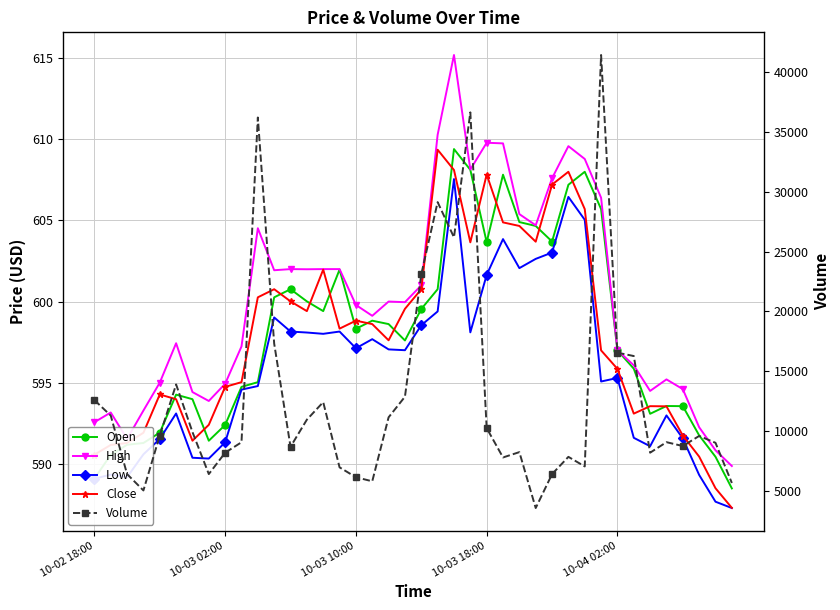

Which series has the largest total across all categories?

volume